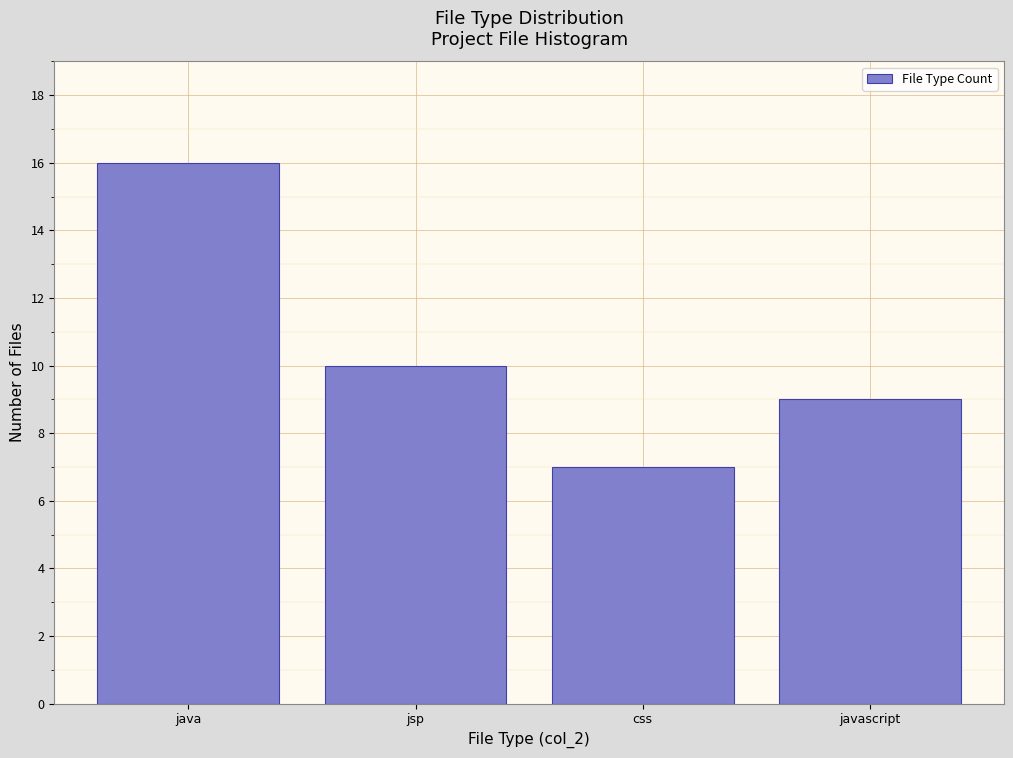

Reading left to right, extract all data points from this chart.

java=16	jsp=10	css=7	javascript=9